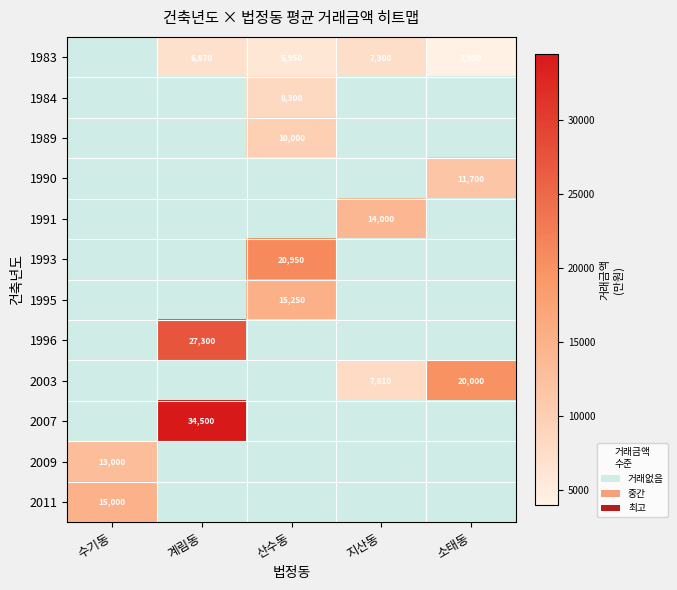

The value of 2007 at 계림동 is 34500. True or false?

True